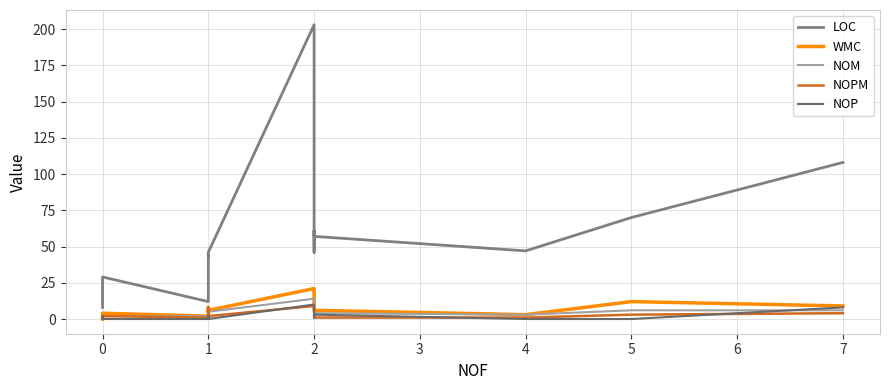

How many values in the NOPM series are below 2?

6